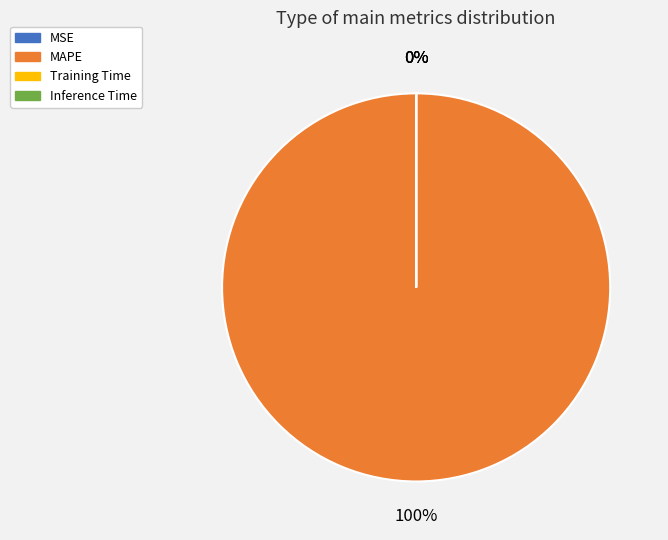

The Inference Time slice represents 0% of the pie. True or false?

True